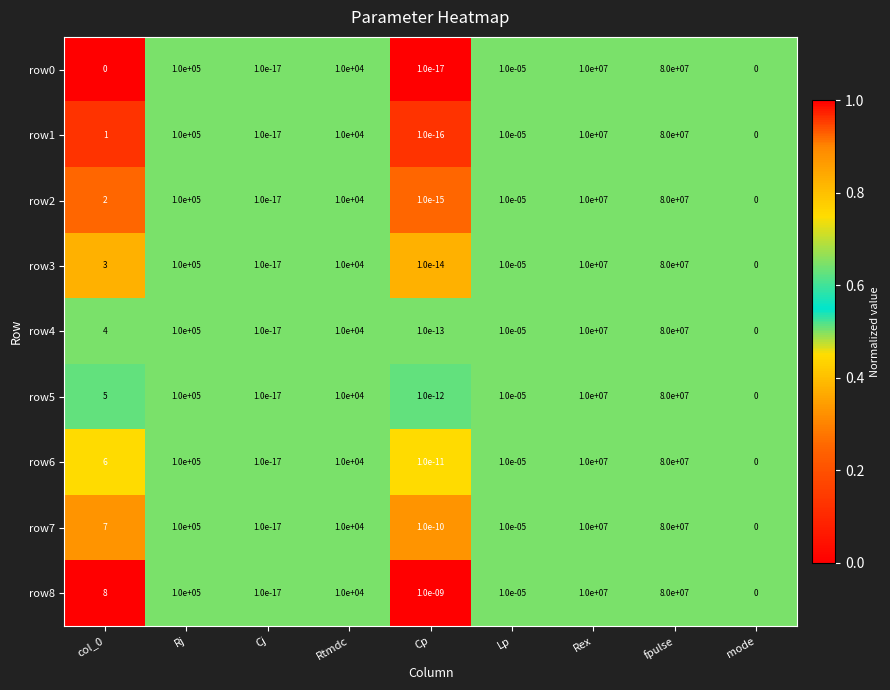

True or false: row7 has a value of 80000000.0 at fpulse.

True